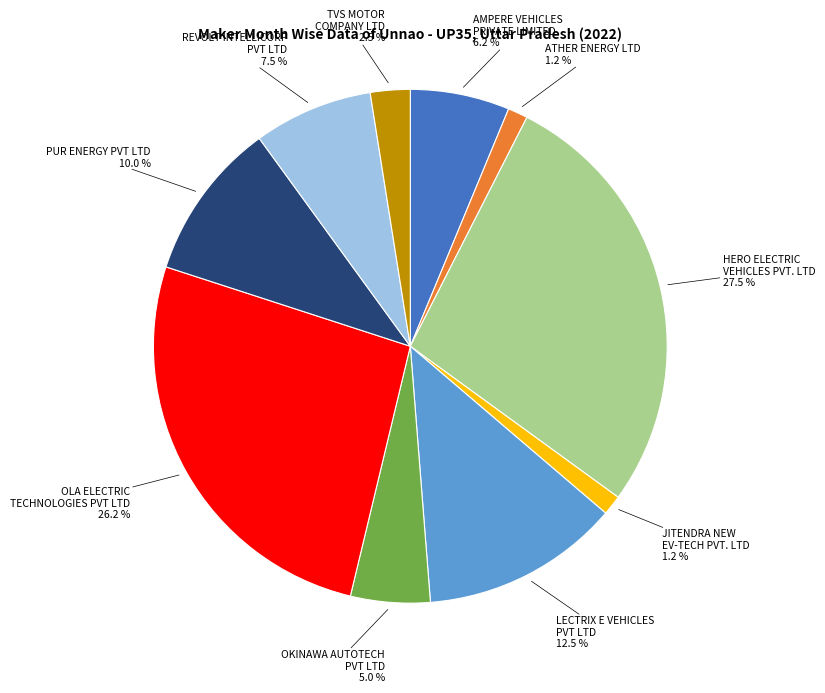

Which has a higher value, OKINAWA AUTOTECH PVT LTD or AMPERE VEHICLES PRIVATE LIMITED?

AMPERE VEHICLES PRIVATE LIMITED